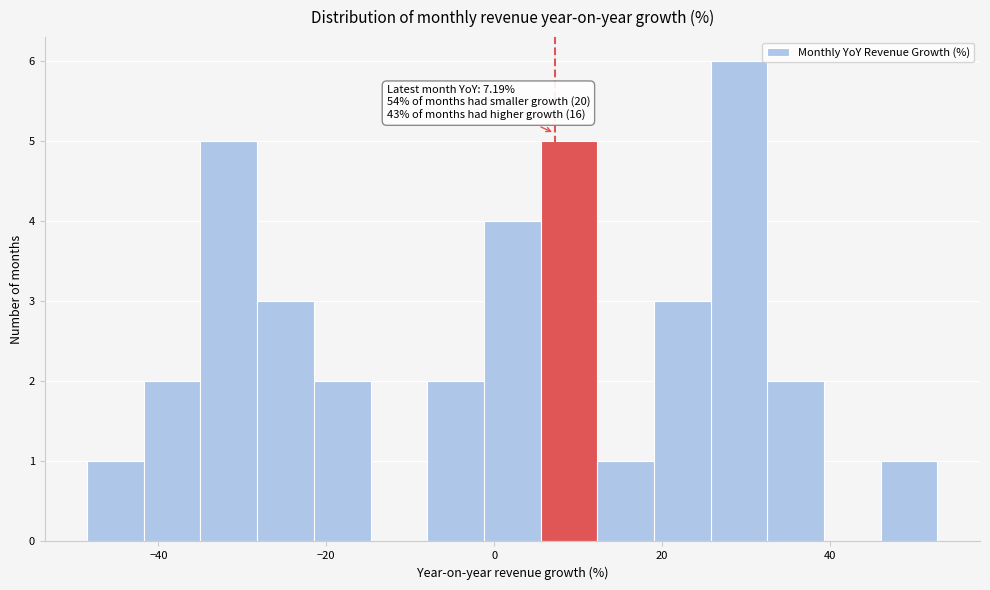

Read against the x-axis, roughly where is the centre of the tallest bar?

30